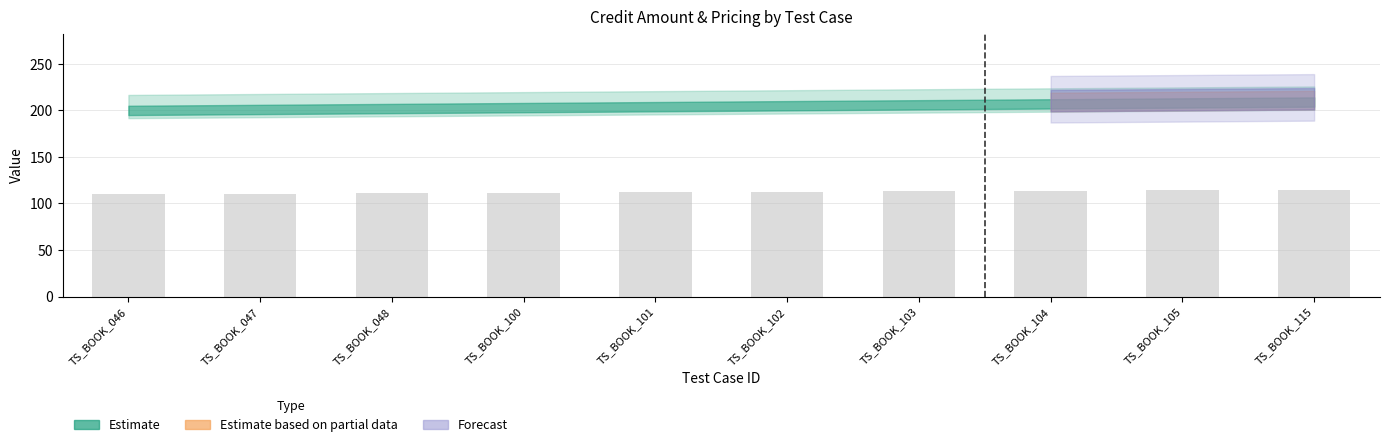

What is the average value?

112.5